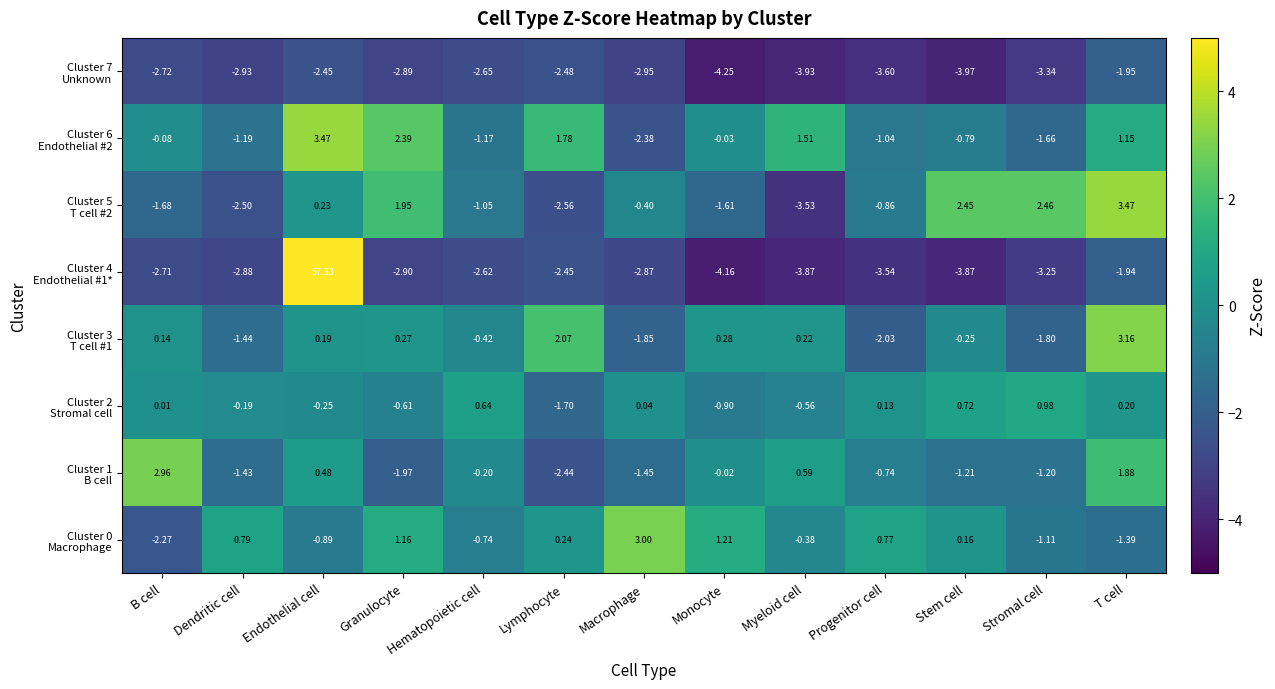

At which category is the sum across all series the highest?

Endothelial cell